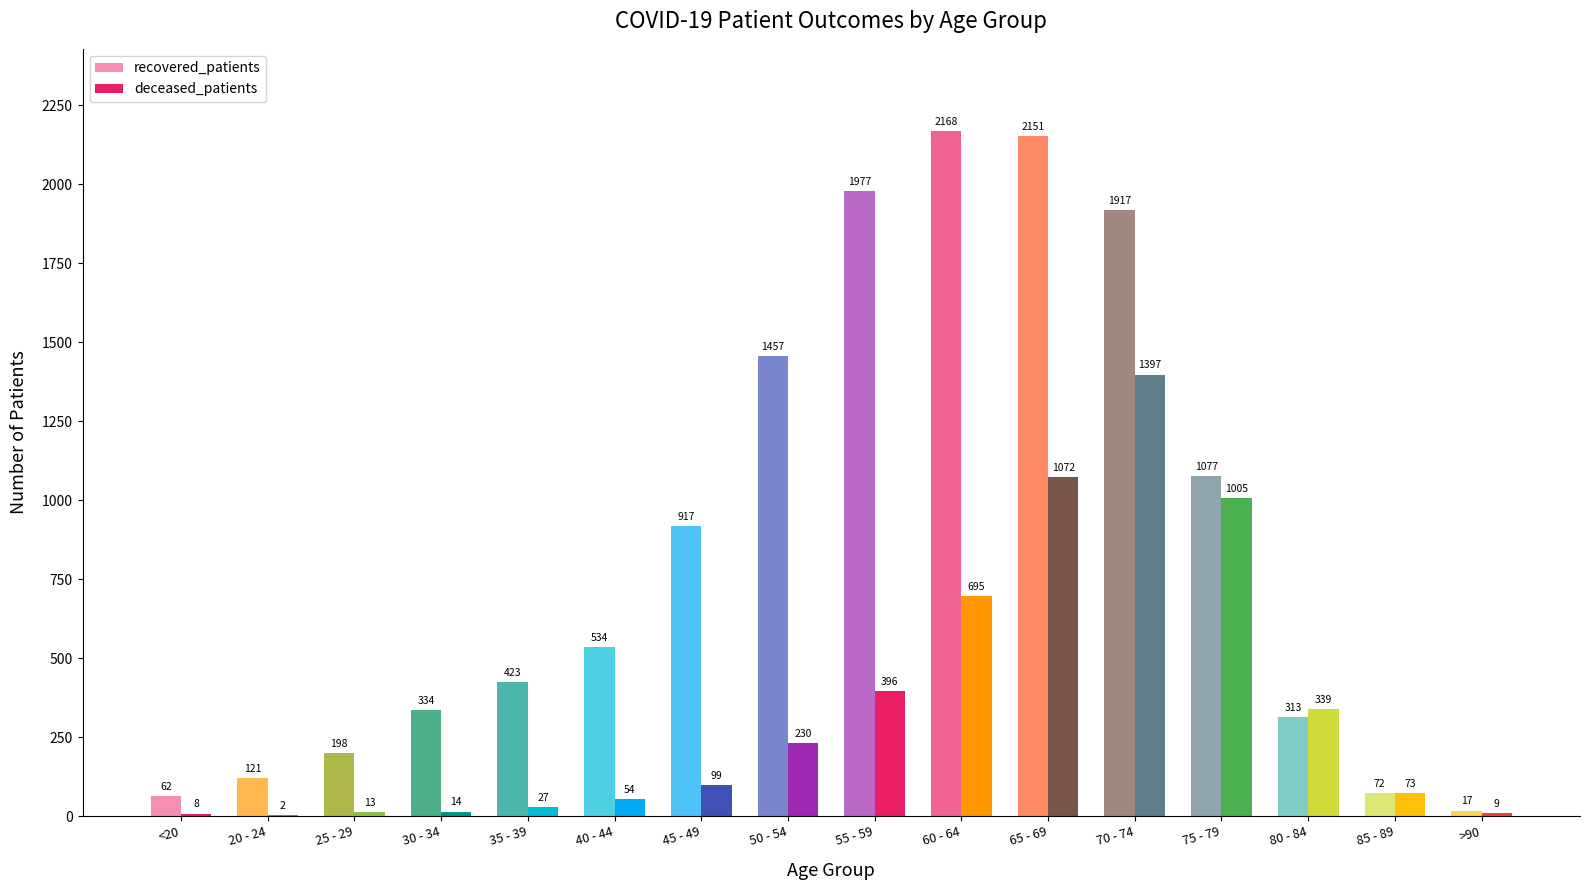

How many distinct data groups are displayed?

2